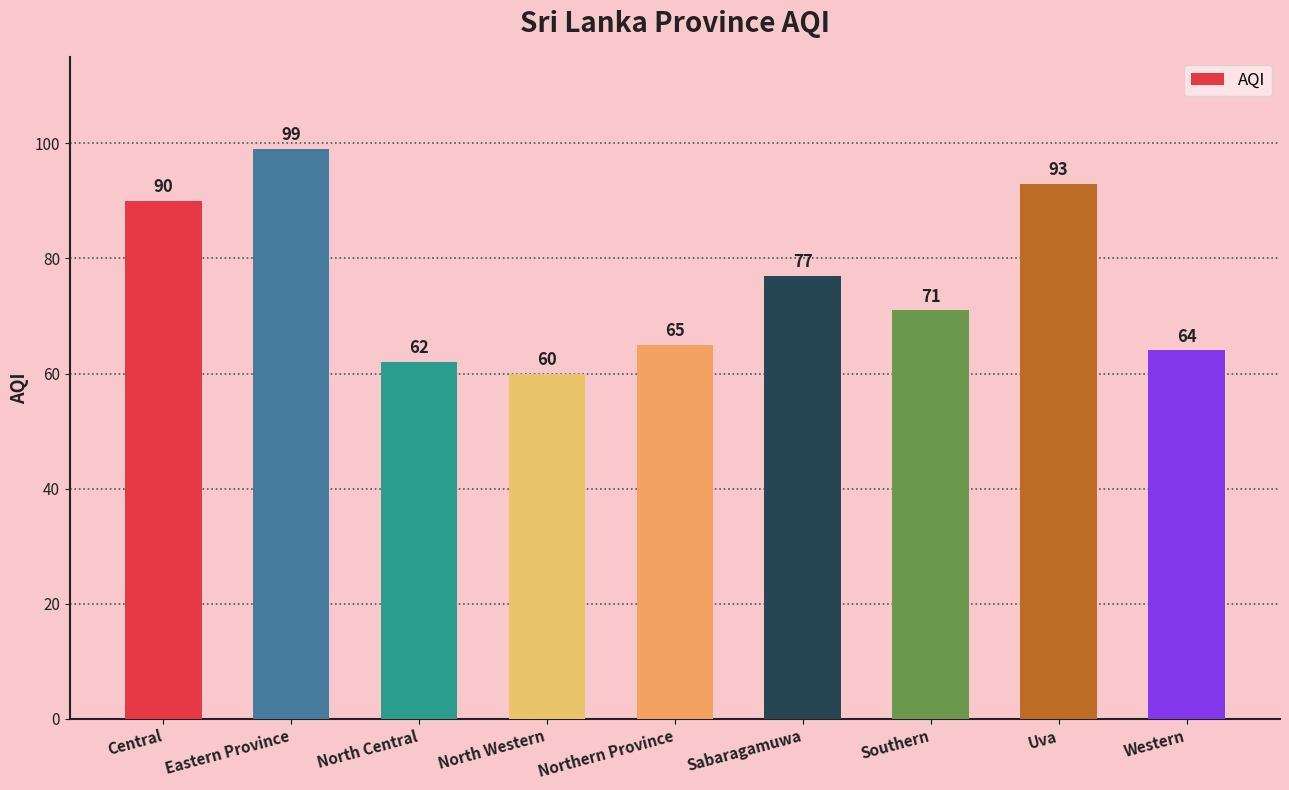

What is the difference between the maximum and minimum values?

39